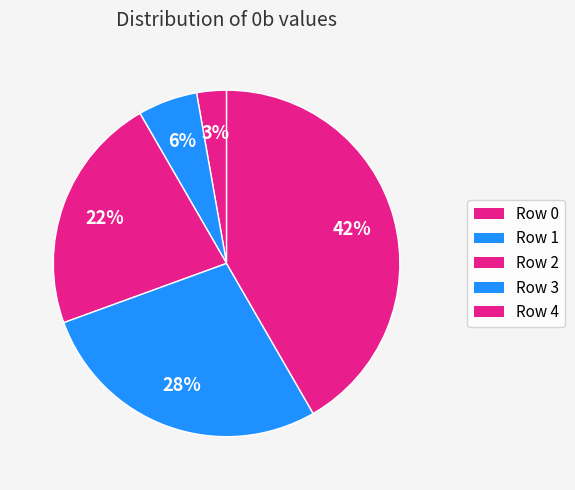

How many segments does this pie chart have?

5